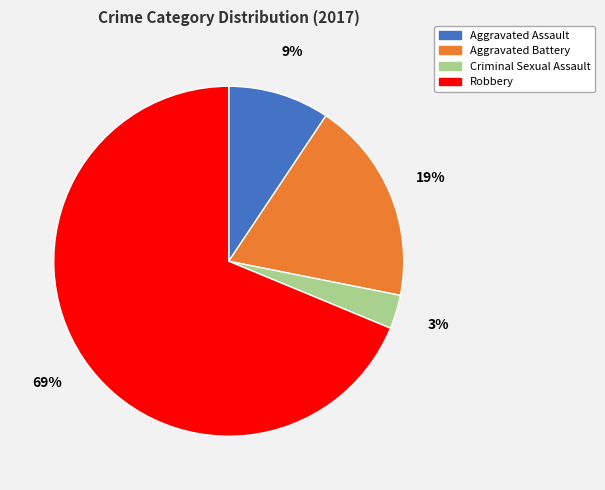

How many slices are in this pie chart?

4